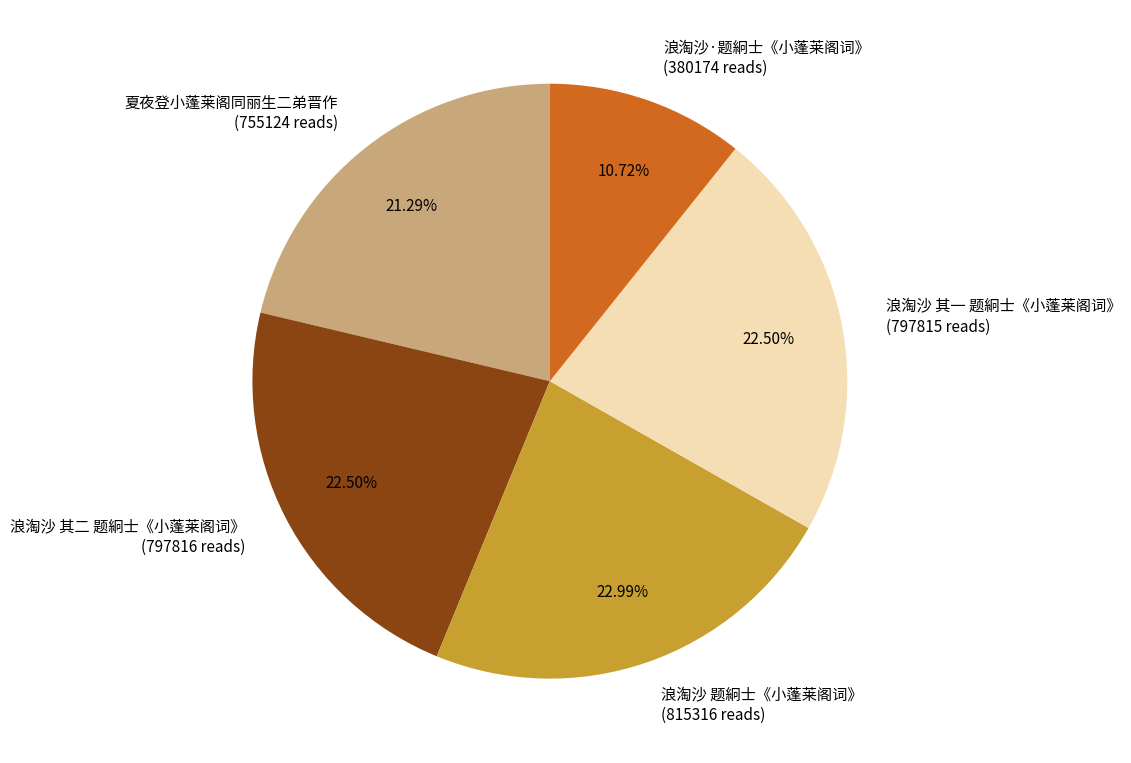

What is the ratio of the value at 浪淘沙 其二 题絅士《小蓬莱阁词》 (797816 reads) to the value at 浪淘沙·题絅士《小蓬莱阁词》 (380174 reads)?

2.1